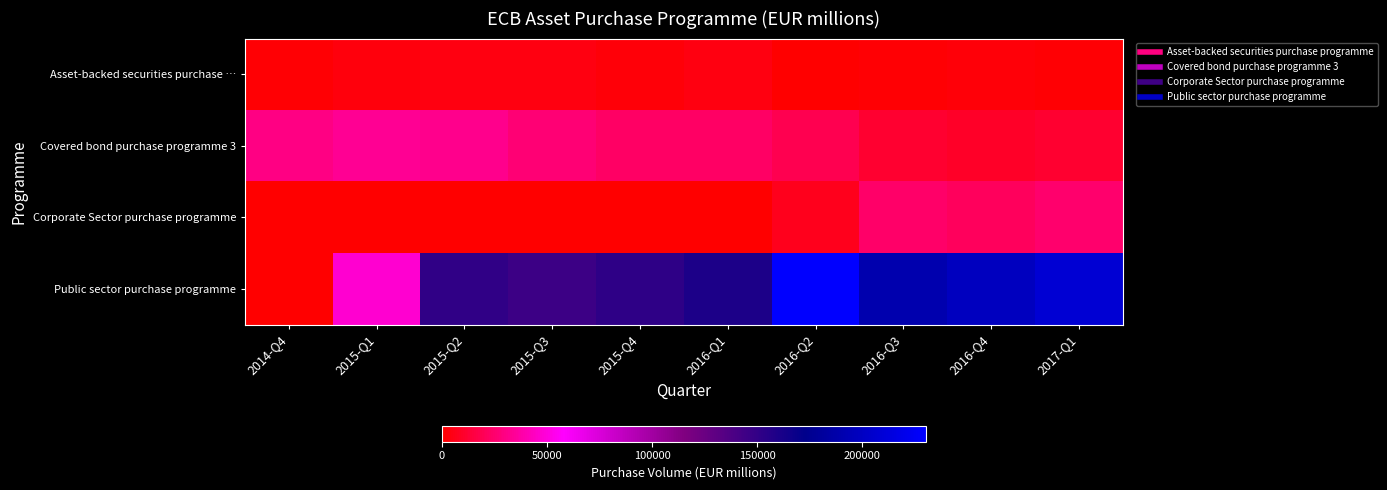

At 2014-Q4, list the series in order from largest to smallest.

Covered bond purchase programme 3, Asset-backed securities purchase …, Corporate Sector purchase programme, Public sector purchase programme